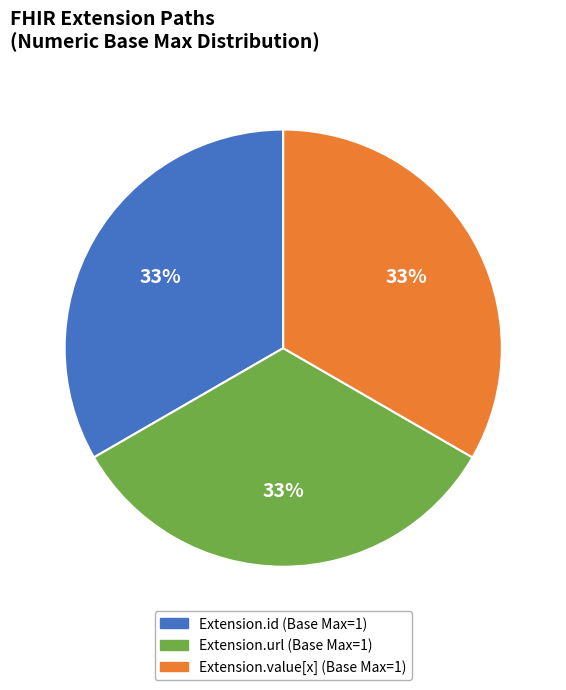

Is there a majority slice in this chart?

No